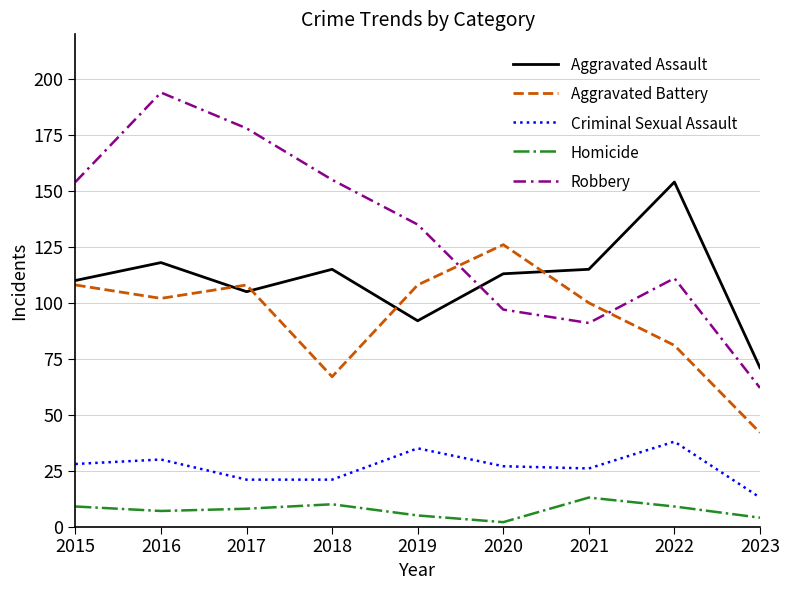

Does the chart have visible grid lines?

Yes